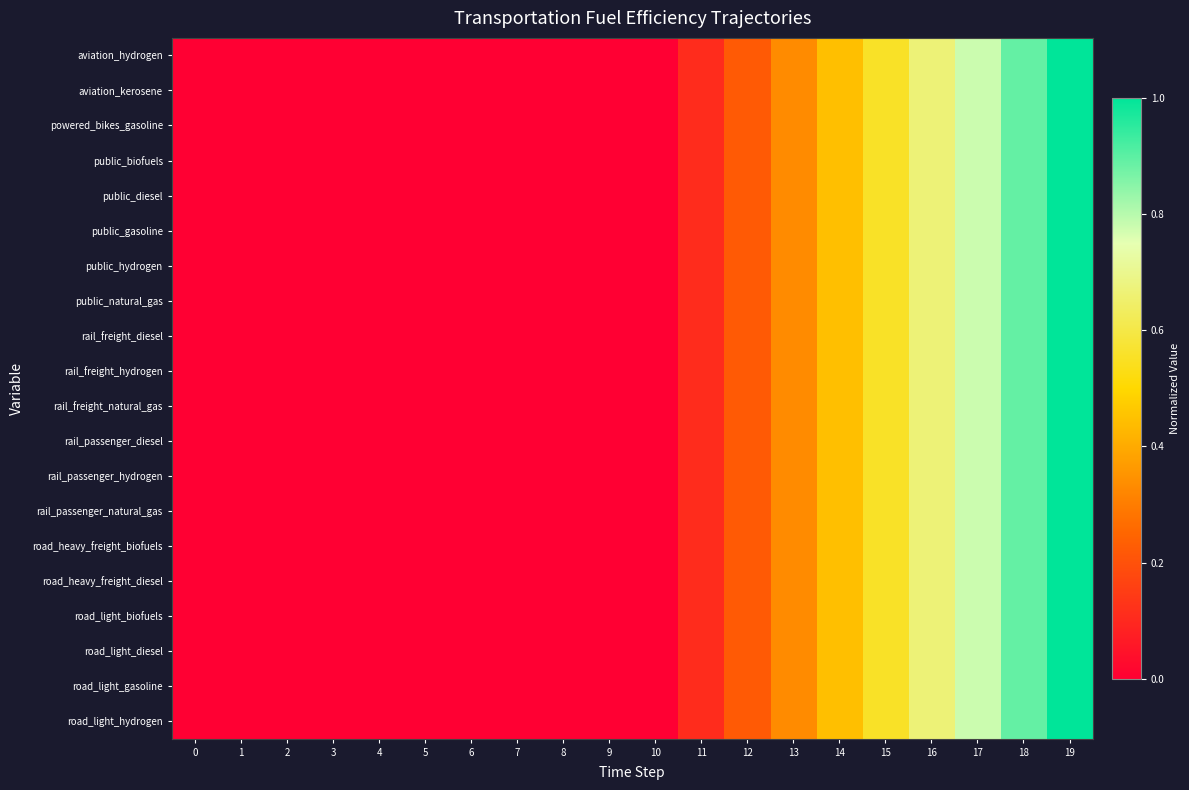

Which has a higher value, 9 or 2?

9